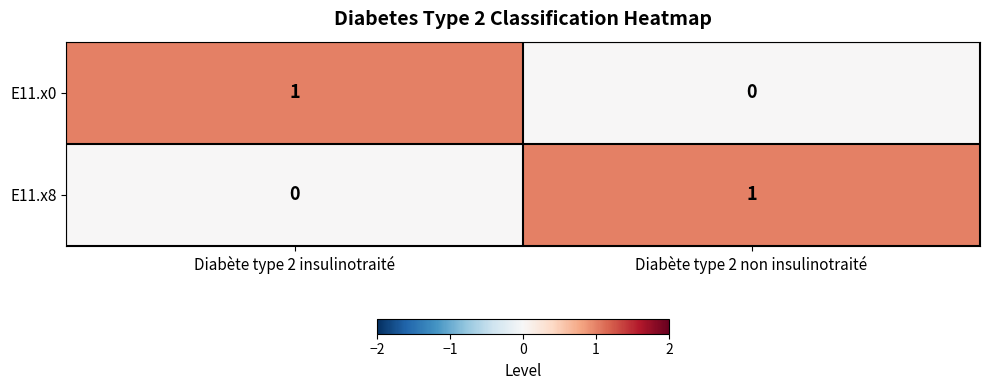

Where is E11.x0 nearest to the value 0?

Diabète type 2 non insulinotraité